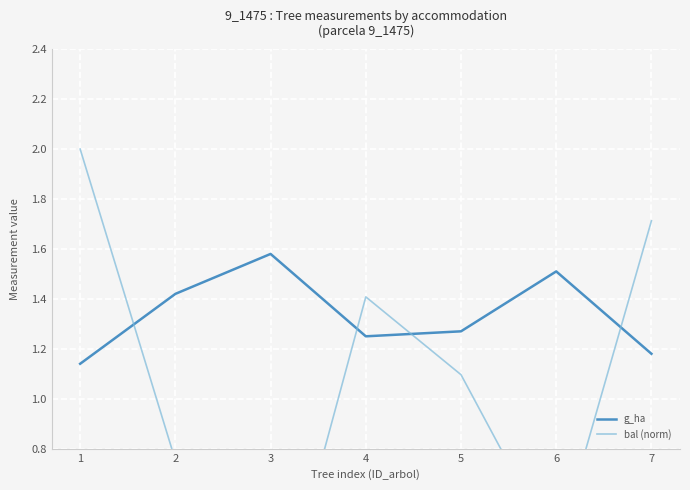

Which series has the largest range (max minus min)?

bal (norm)